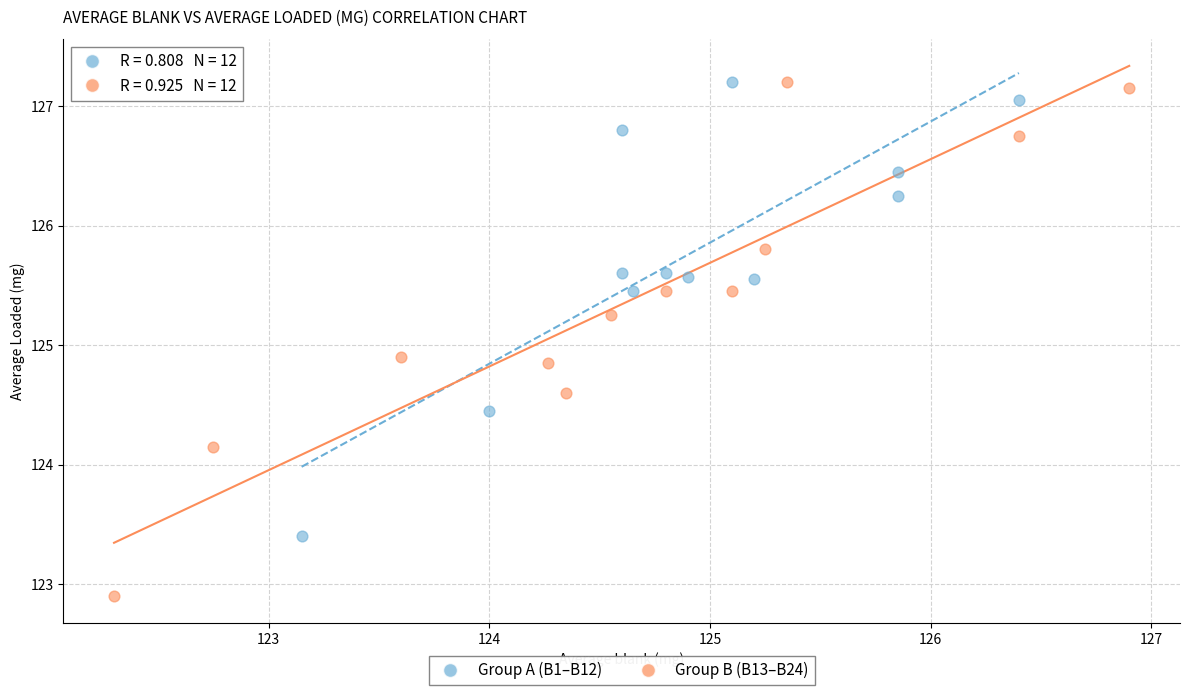

Which series has the largest Y range (max minus min)?

Group B (B13–B24)